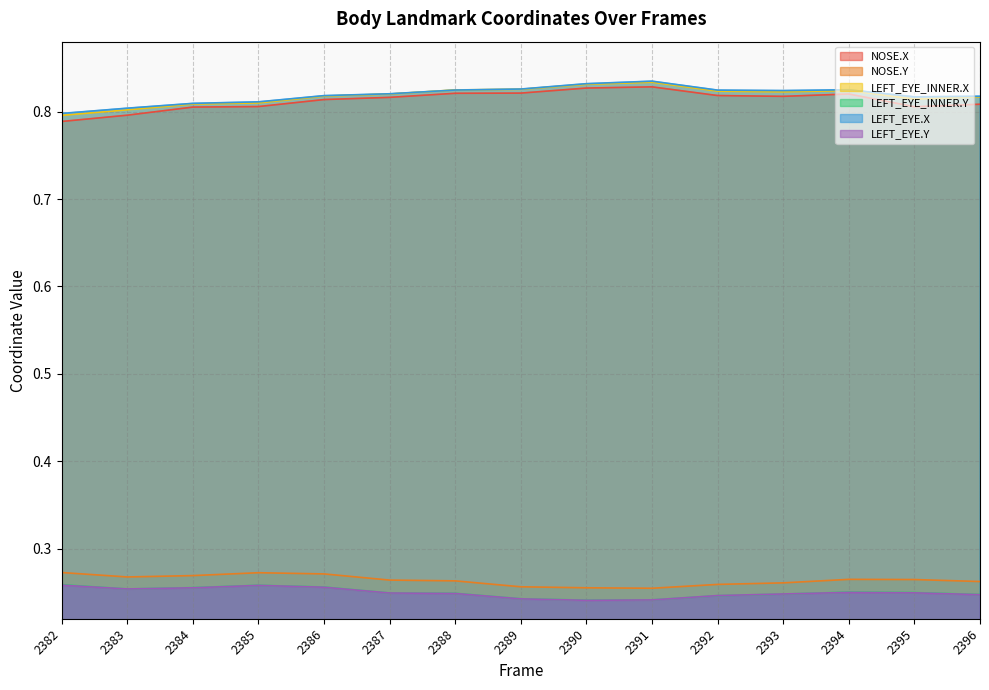

True or false: LEFT_EYE_INNER.X has more than 0 points higher than both neighbors.

True